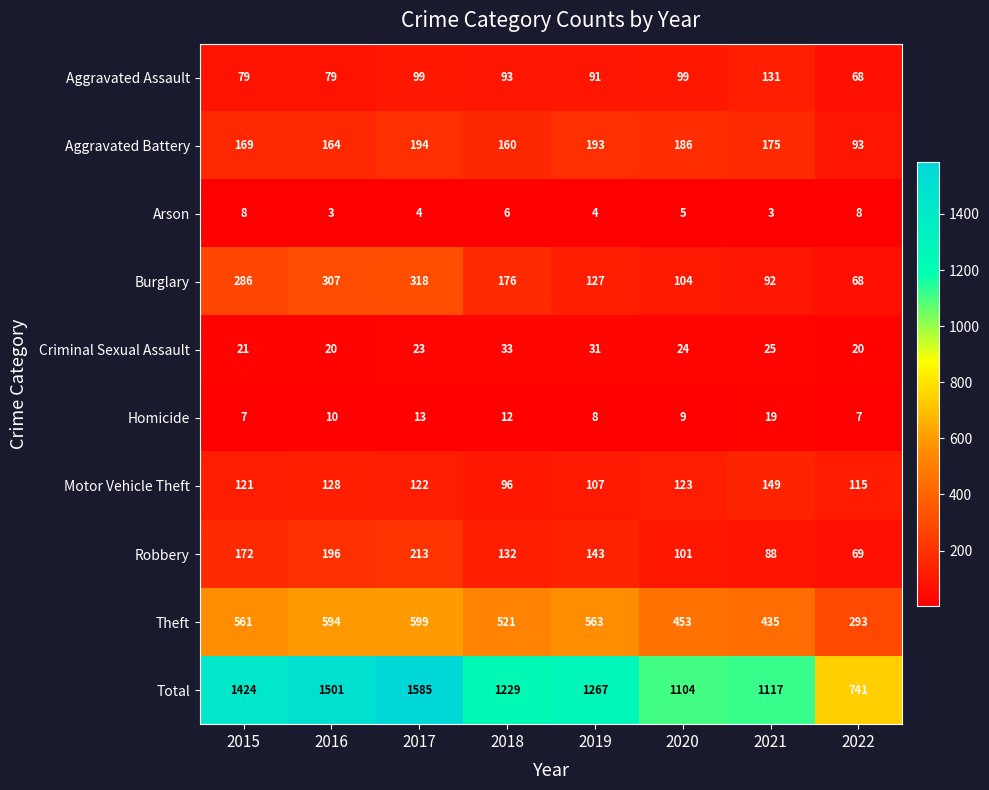

Which series has the largest total across all categories?

Total